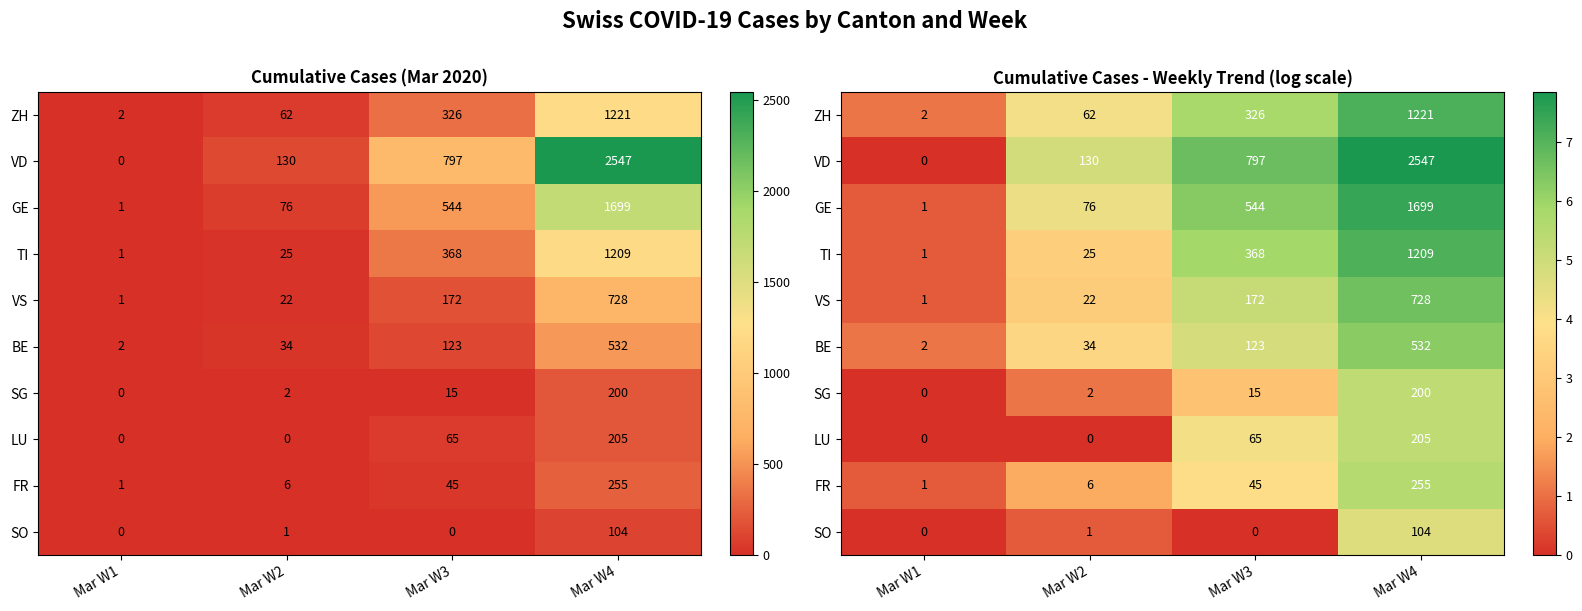

How many data points in FR are above 3?

2